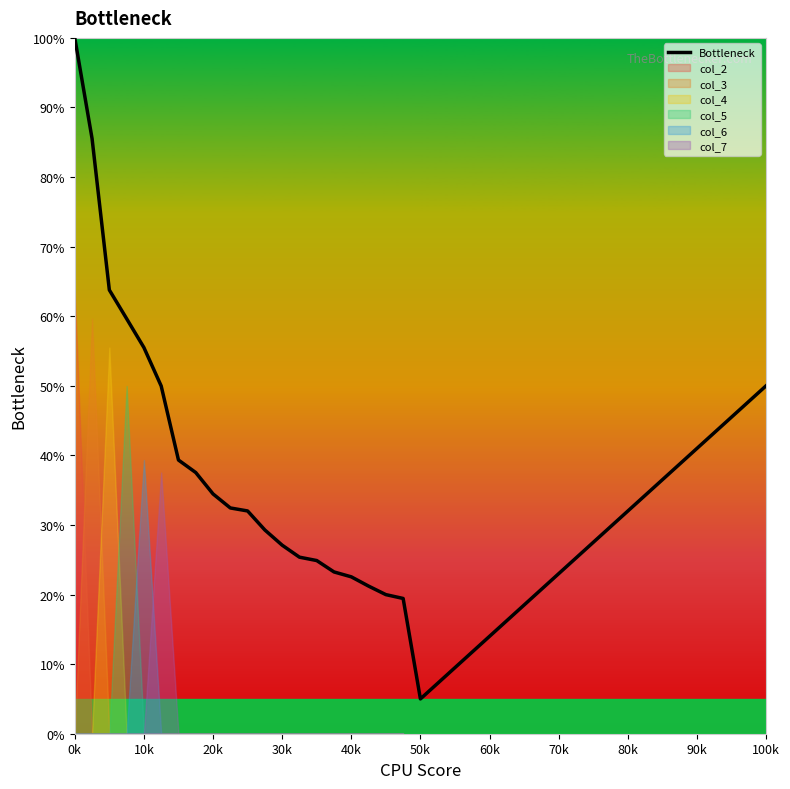

How many lines are shown in the chart?

1